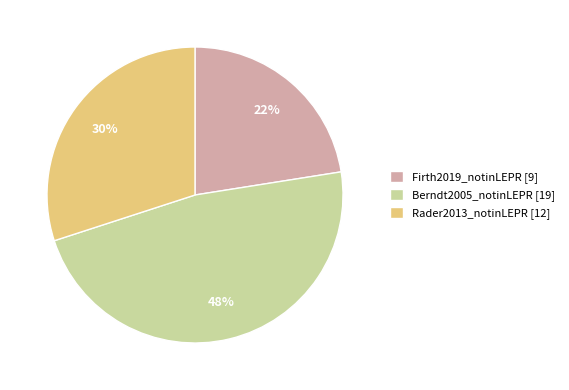

Combined, do Firth2019_notinLEPR [9] and Rader2013_notinLEPR [12] account for over 50%?

Yes